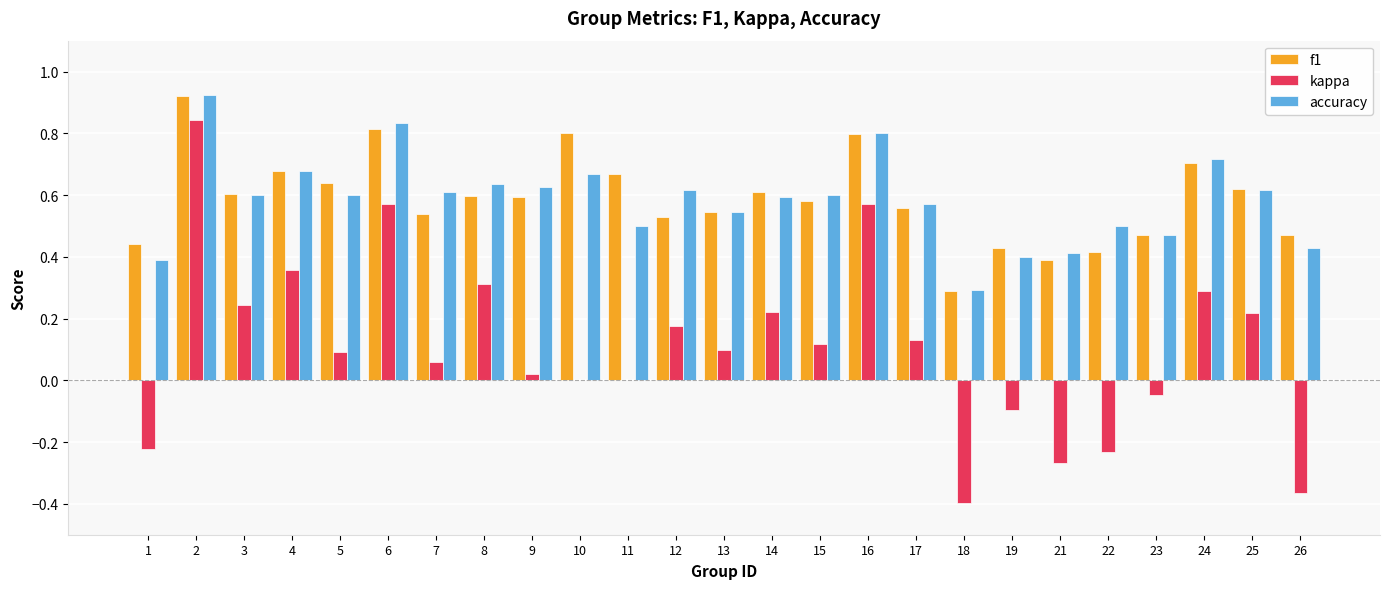

True or false: accuracy has a value of 0.5 at 1.

False